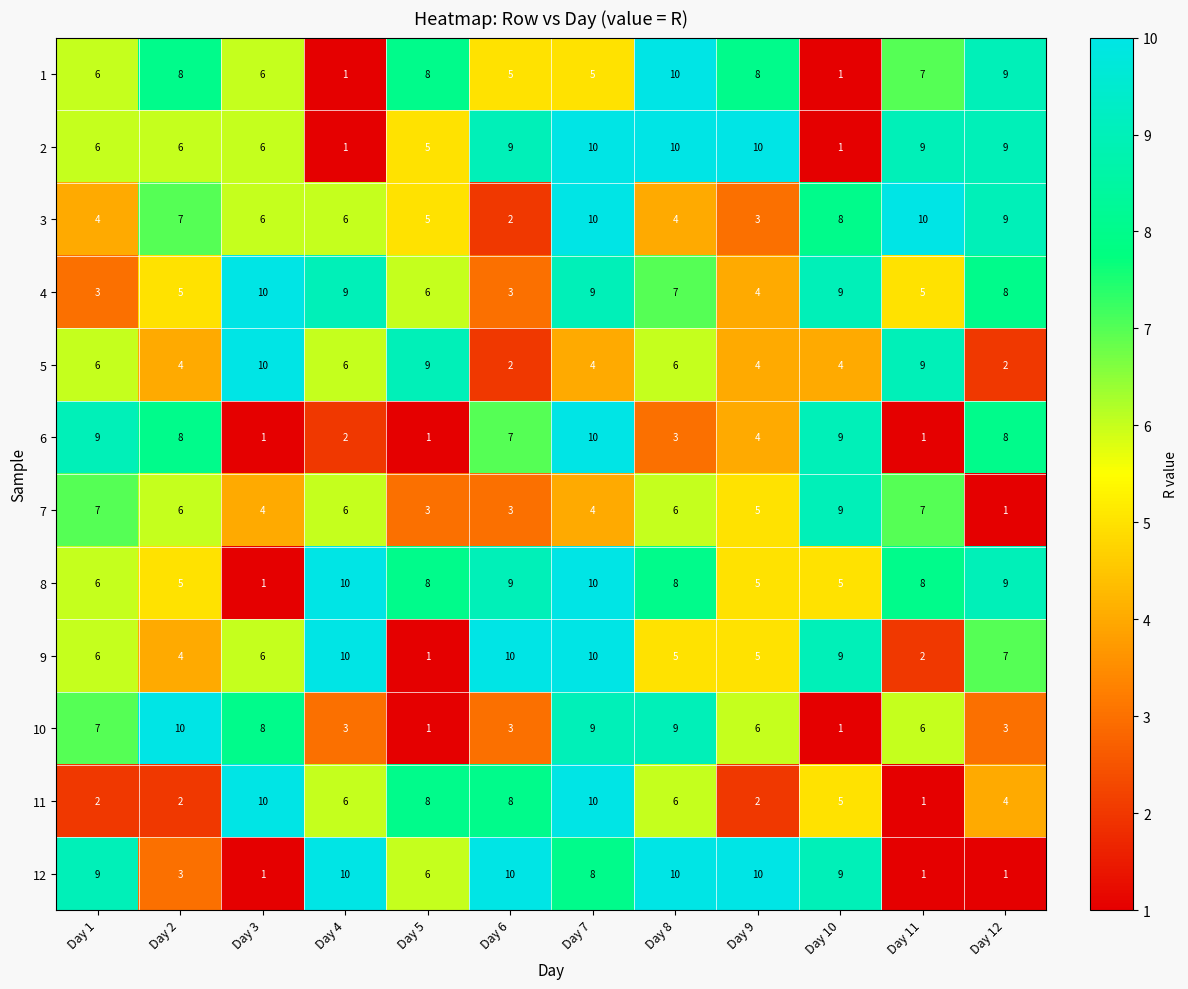

At which label does 7 reach its minimum?

Day 12